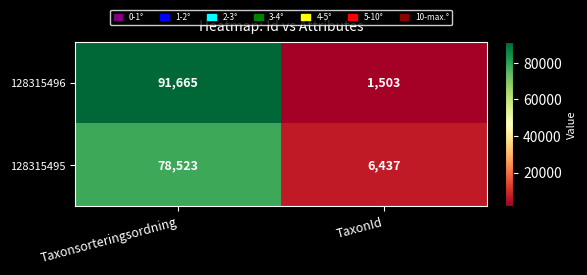

Rank the series at TaxonId from lowest to highest value.

128315496, 128315495